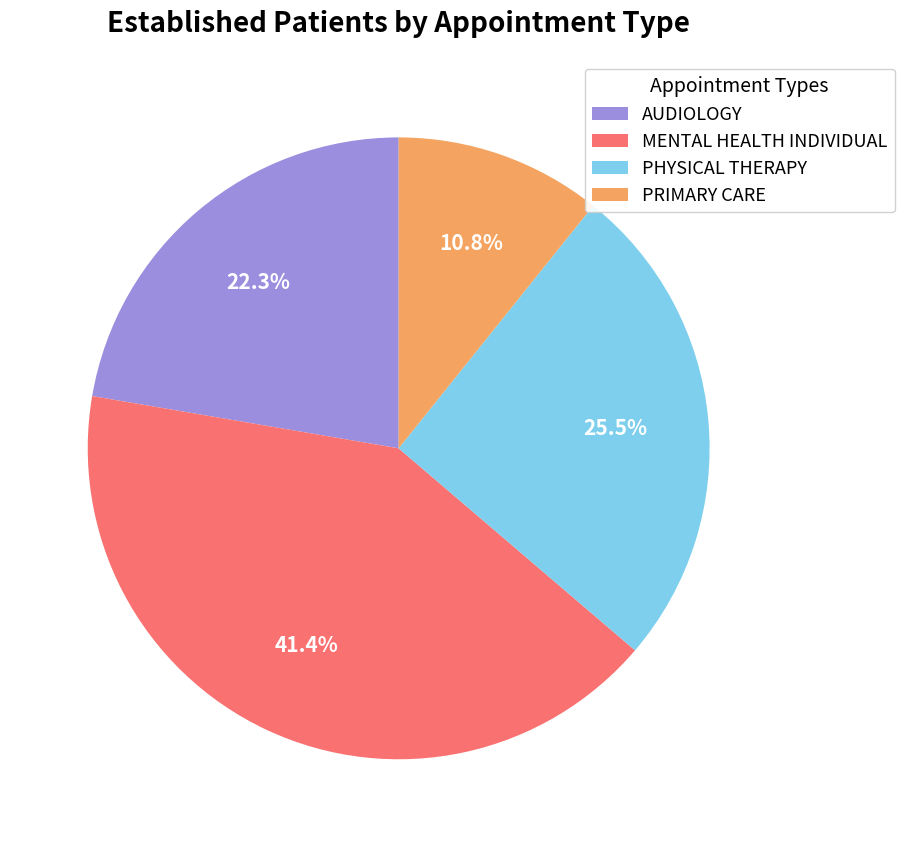

True or false: MENTAL HEALTH INDIVIDUAL accounts for 47% of the total.

False